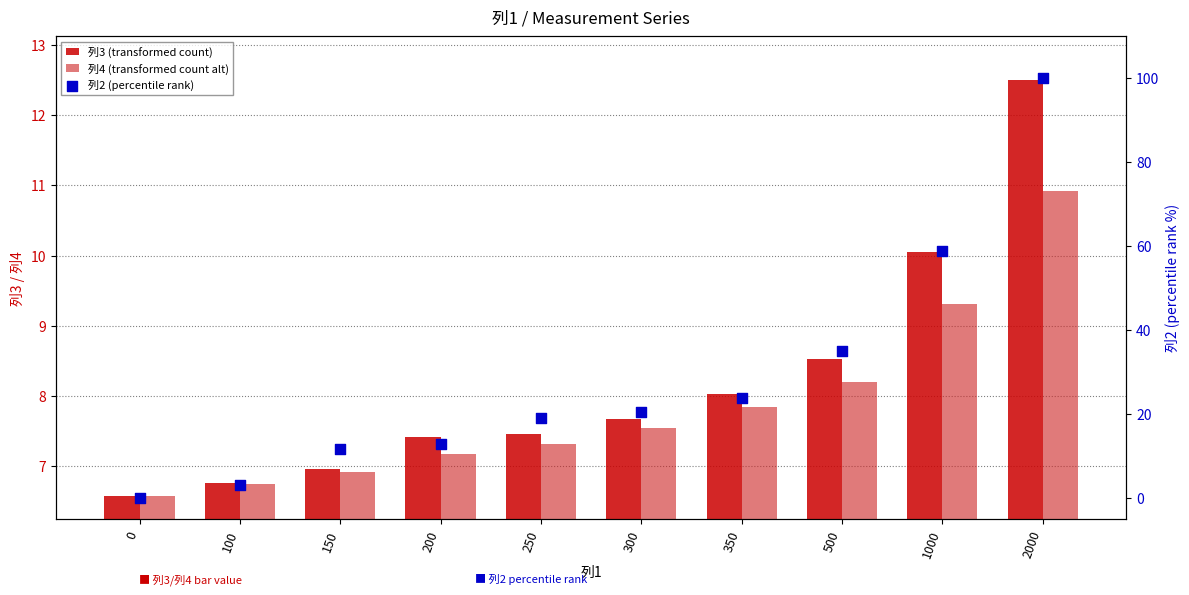

At which category is the sum across all series the highest?

2000